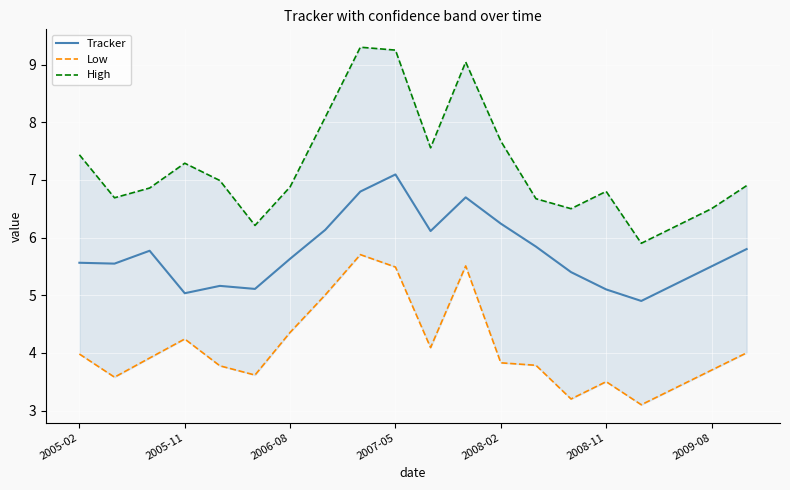

What is the total value across all series at 7?

19.2